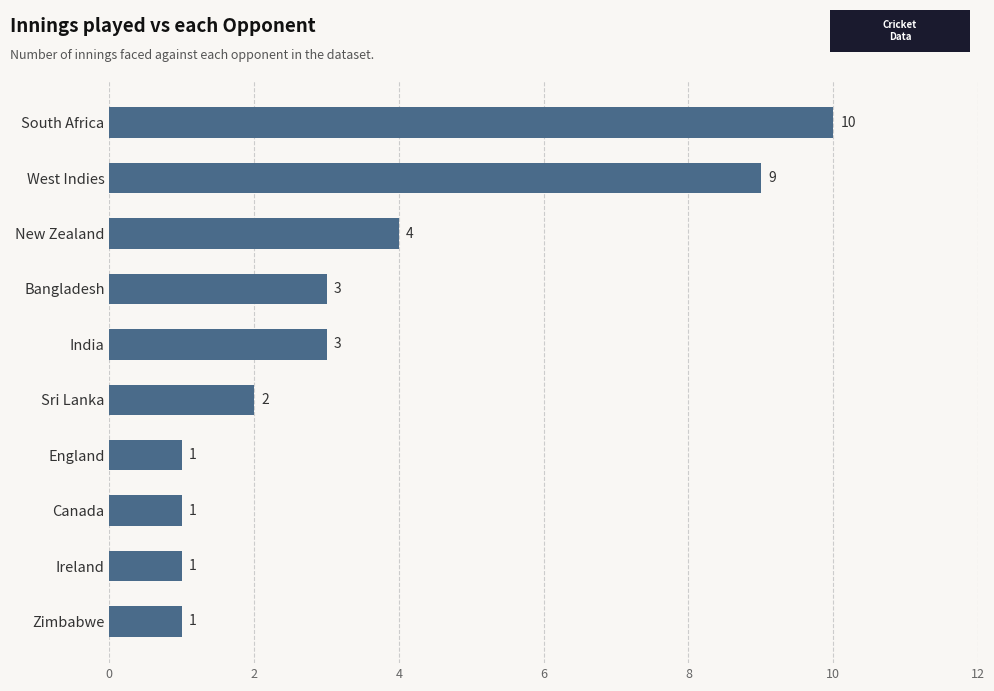

Which has a higher value, England or West Indies?

West Indies